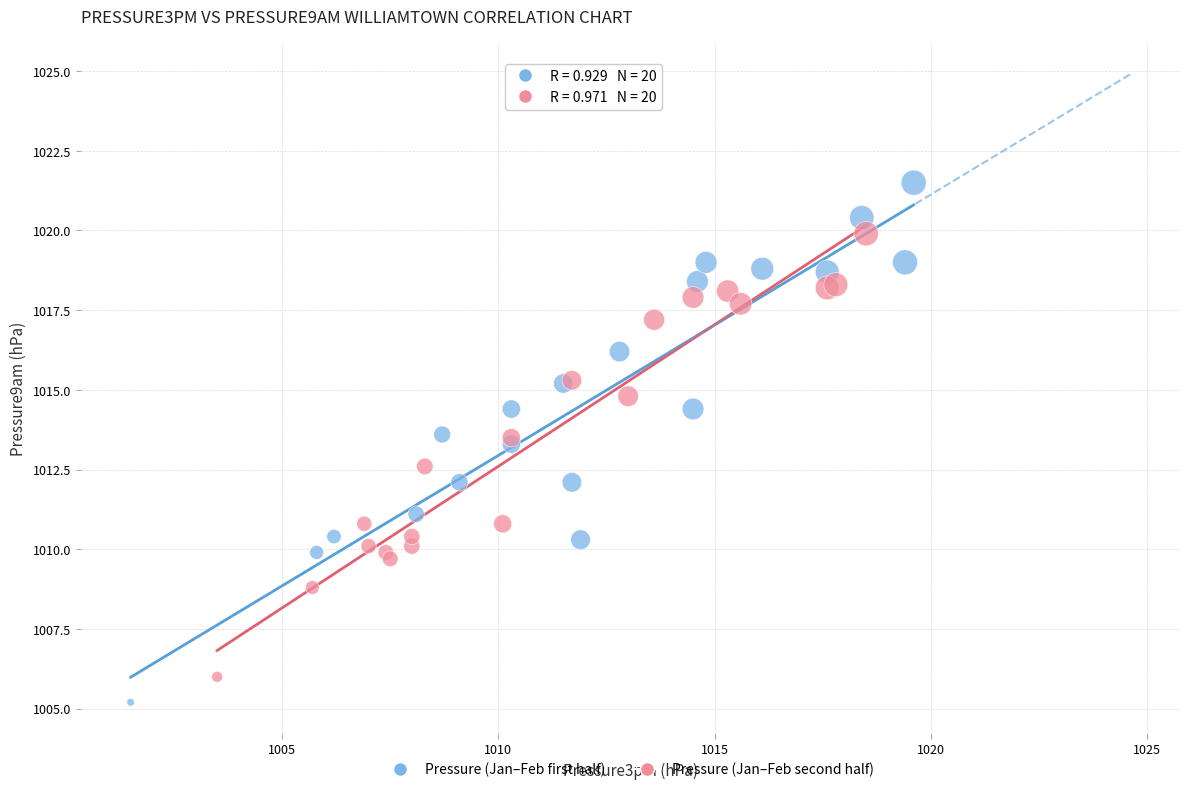

Which series contains the lowest Y value?

Pressure (Jan–Feb first half)